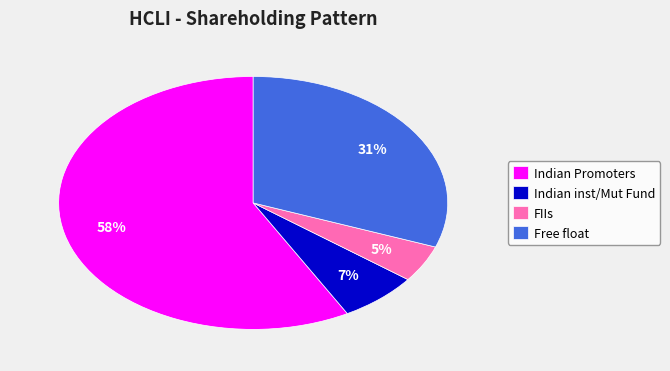

To the nearest percent, what is the average slice percentage?

25%